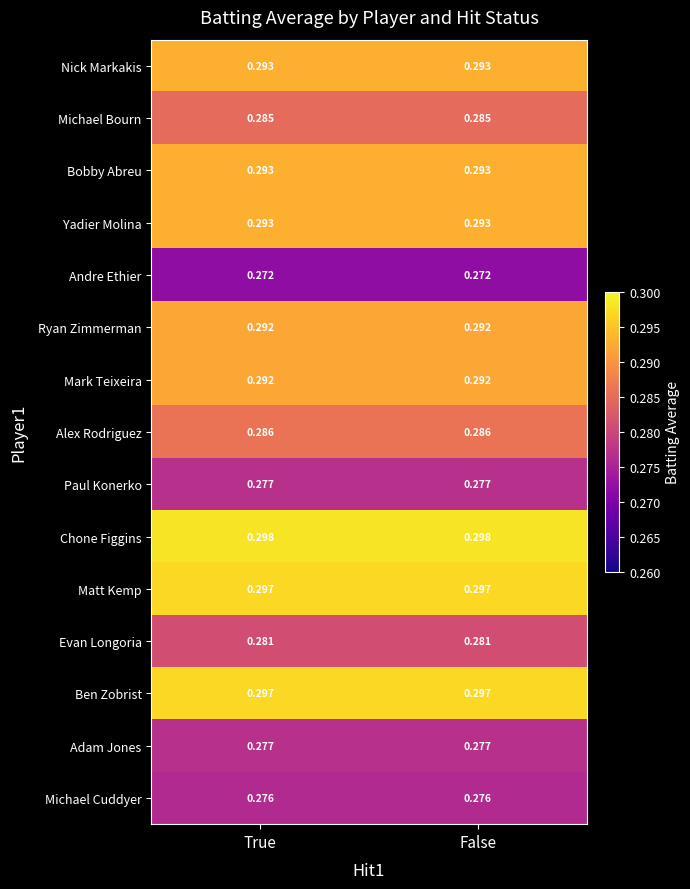

Is the value of Adam Jones at True greater than the value of Alex Rodriguez at False?

No